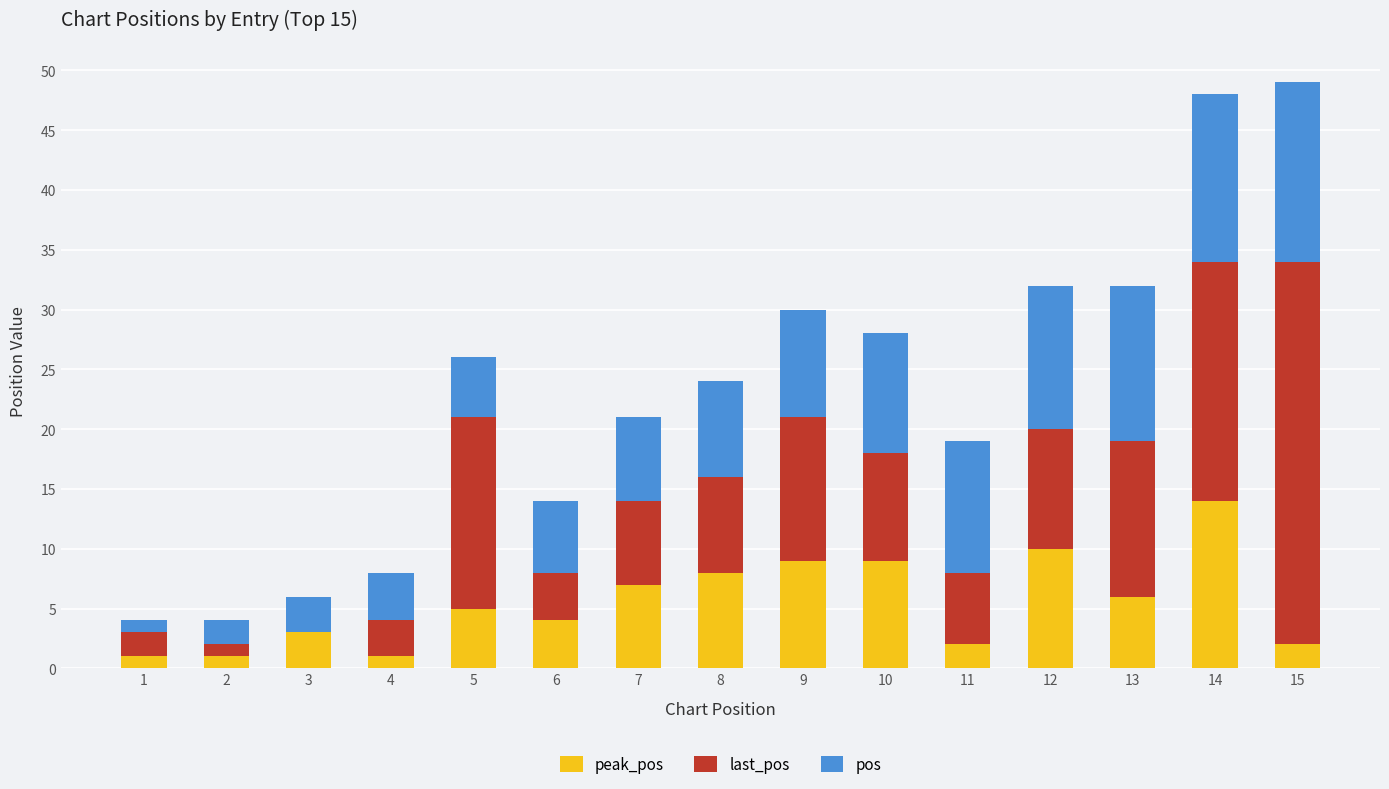

Does the chart contain stacked bars?

Yes